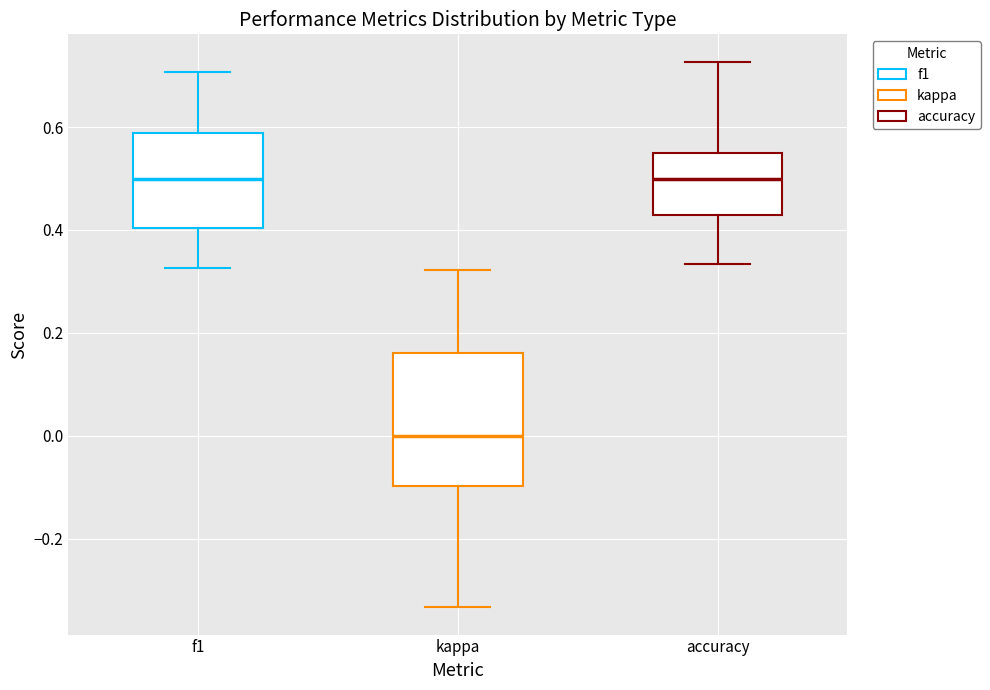

Reading left to right, read every box against the y-axis: the position of its median line, the range the box covers, and the ends of its whiskers. The values are not printed on the chart, so give them approximately, as read against the axis.

f1: median 0.50, box 0.40 to 0.58, whiskers 0.32 to 0.70
kappa: median 0.00, box -0.10 to 0.16, whiskers -0.34 to 0.32
accuracy: median 0.50, box 0.42 to 0.56, whiskers 0.34 to 0.72